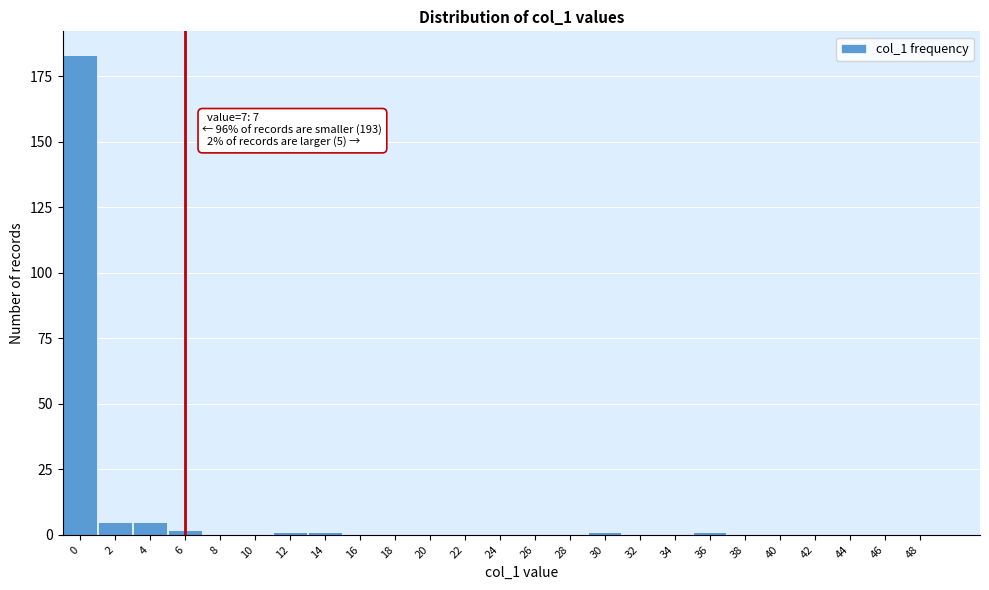

Reading right to left, transcribe all the data shown in this chart.

48=0	46=0	44=0	42=0	40=0	38=0	36=1	34=0	32=0	30=1	28=0	26=0	24=0	22=0	20=0	18=0	16=0	14=1	12=1	10=0	8=0	6=2	4=5	2=5	0=183